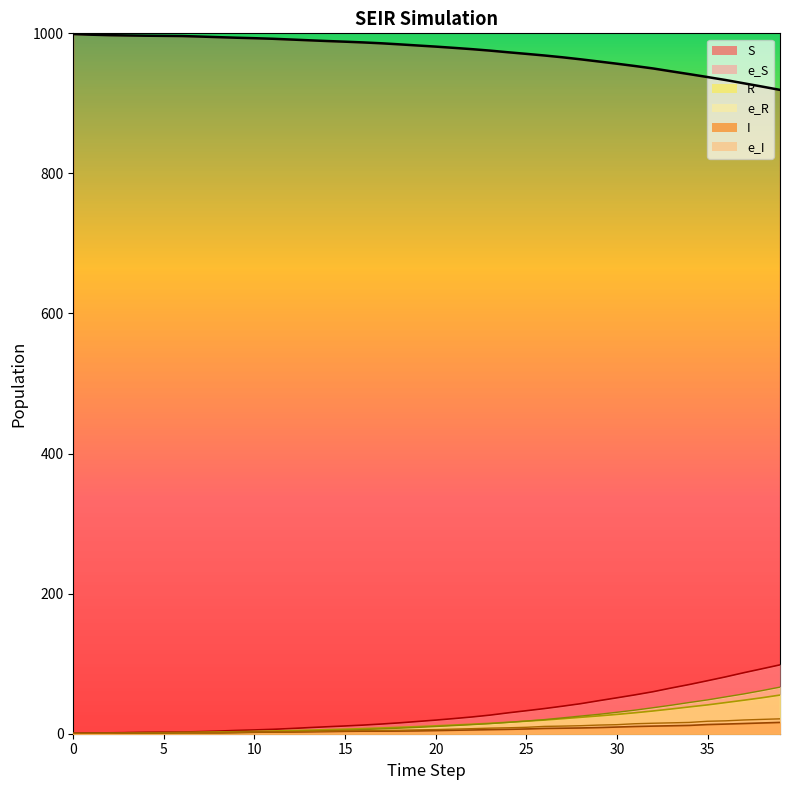

Where is R nearest to the value 27?

30